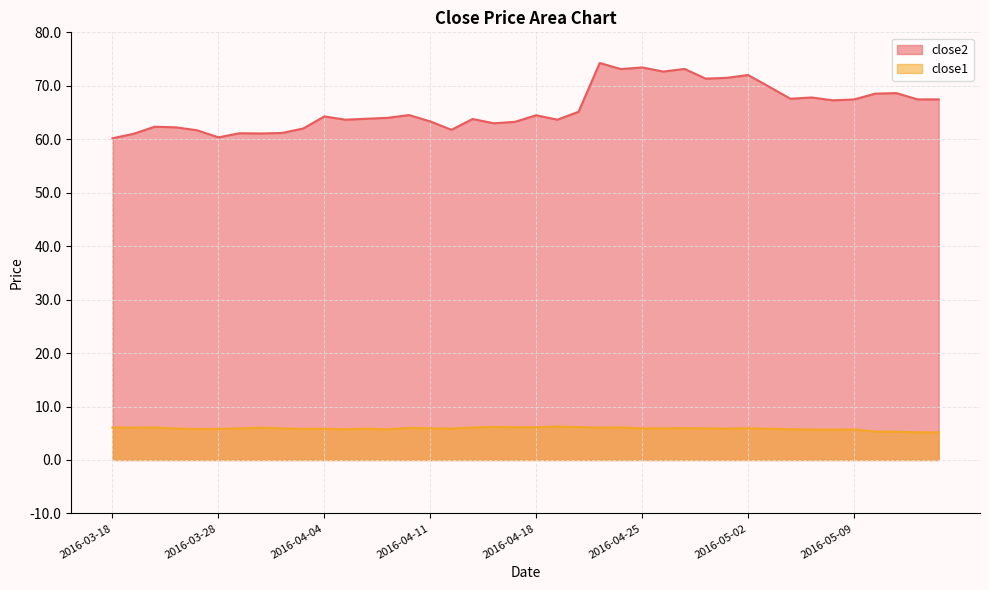

What is the lowest value of the close1 series?

5.2